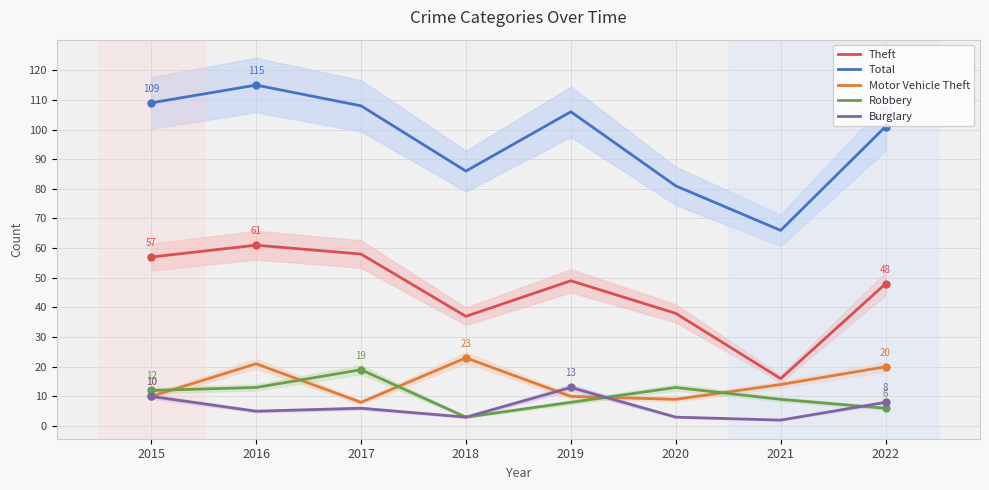

The Robbery series shows 9 at 2021. True or false?

True